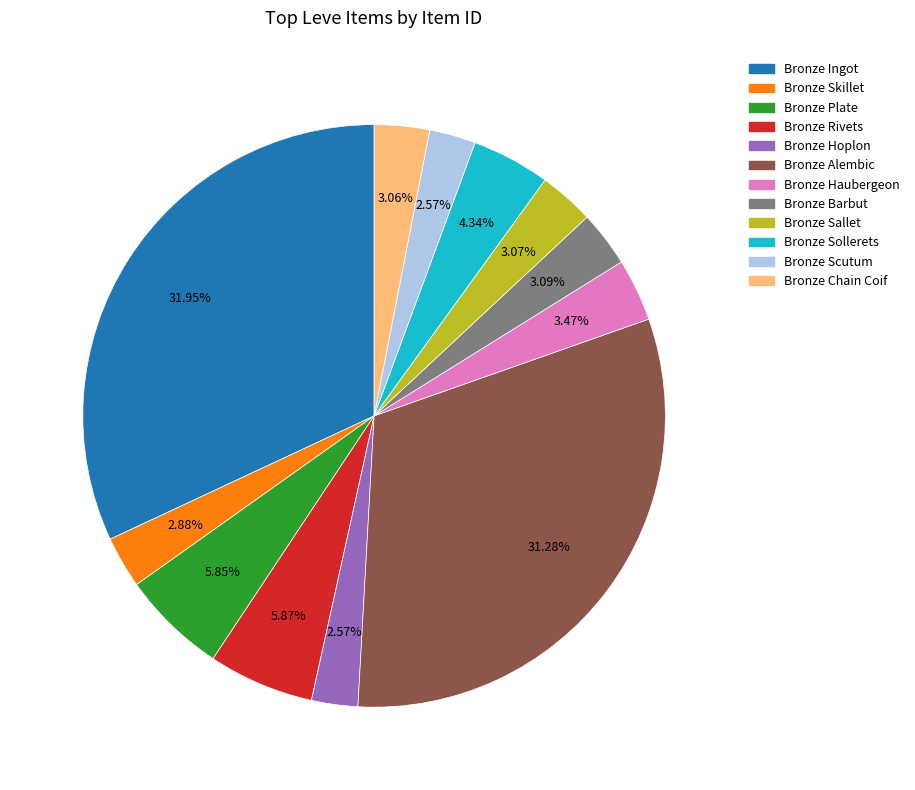

How much of the chart is everything except Bronze Sallet?

96.9%